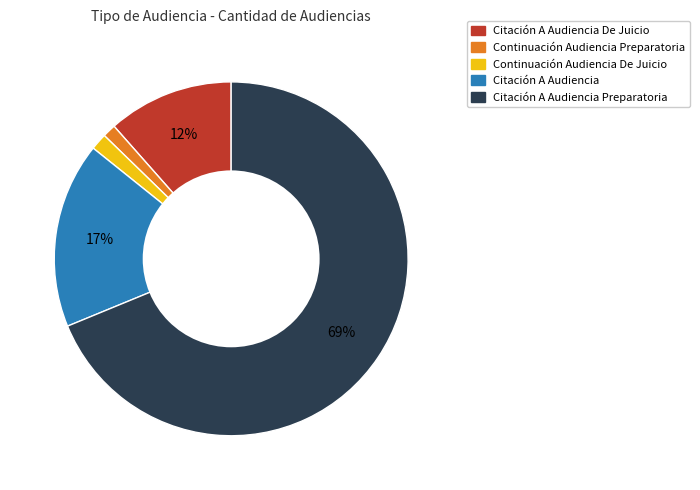

To the nearest percent, what is the average slice percentage?

20%